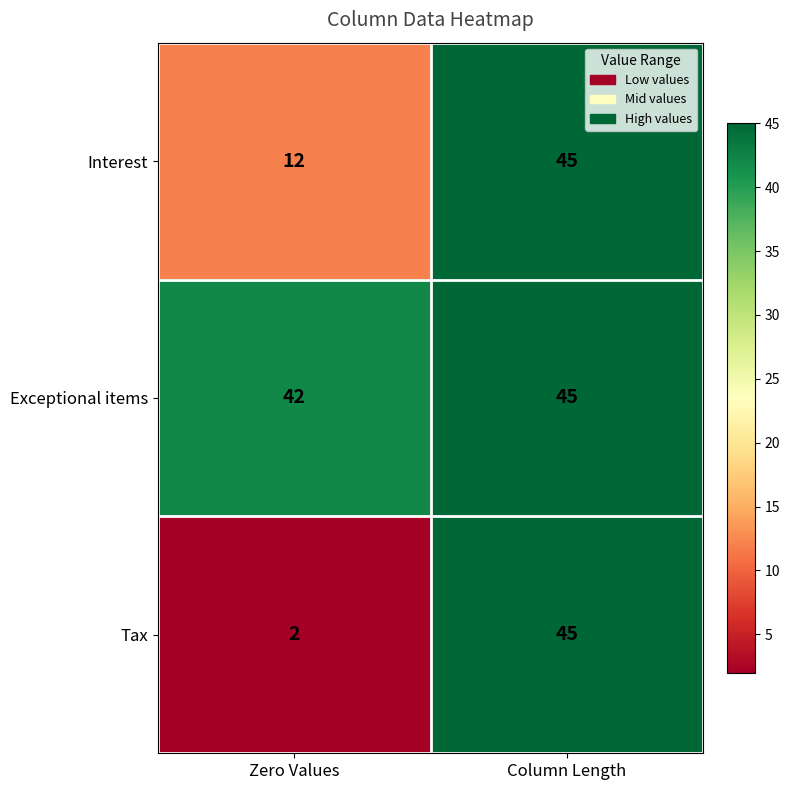

List the labels in order of Tax value, smallest first.

Zero Values, Column Length